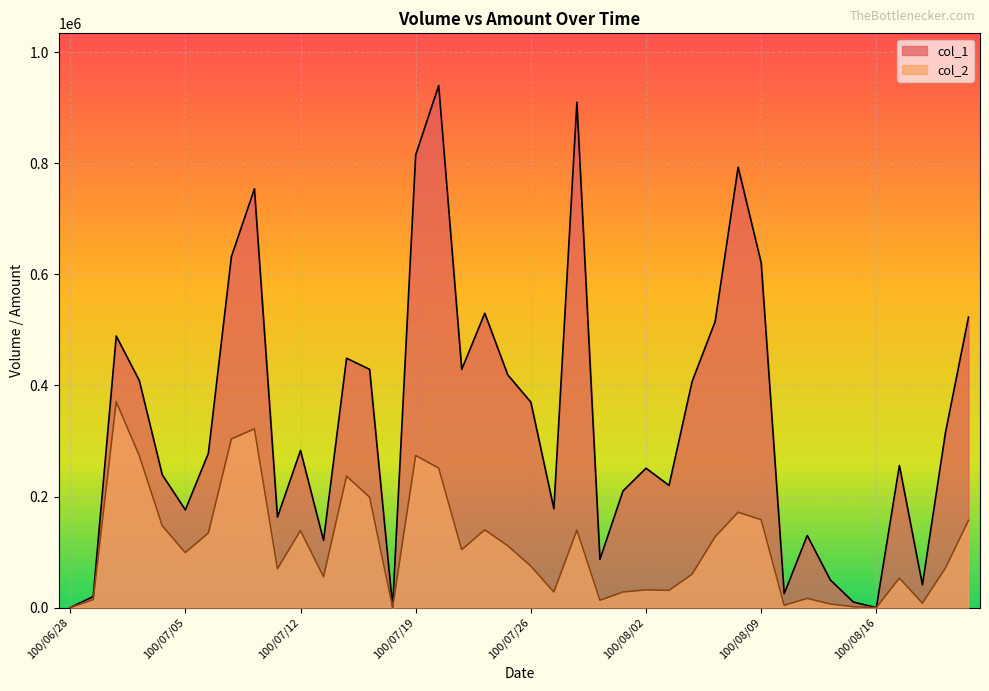

True or false: col_2 and col_1 cross at least once.

False